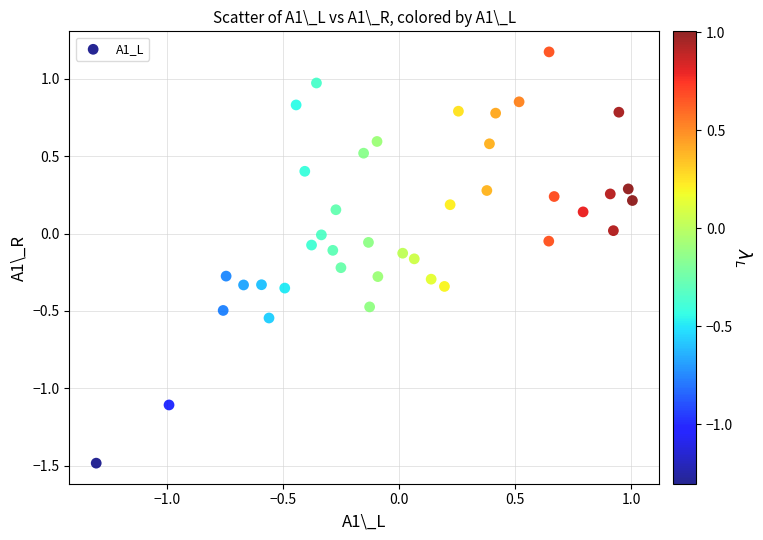

What is the range of Y values (max minus min)?

2.7